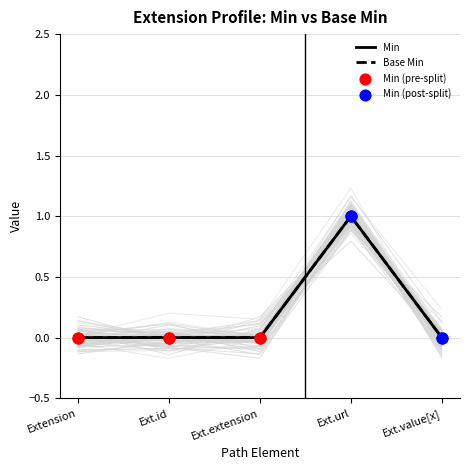

At how many categories does at least one series exceed 0?

1